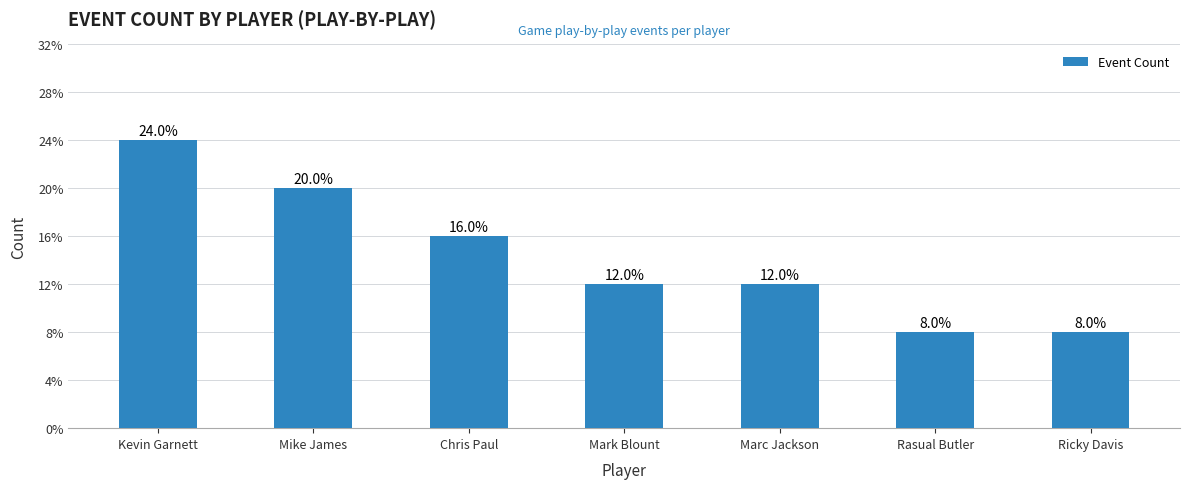

At which category does the chart reach its minimum across all series?

Rasual Butler